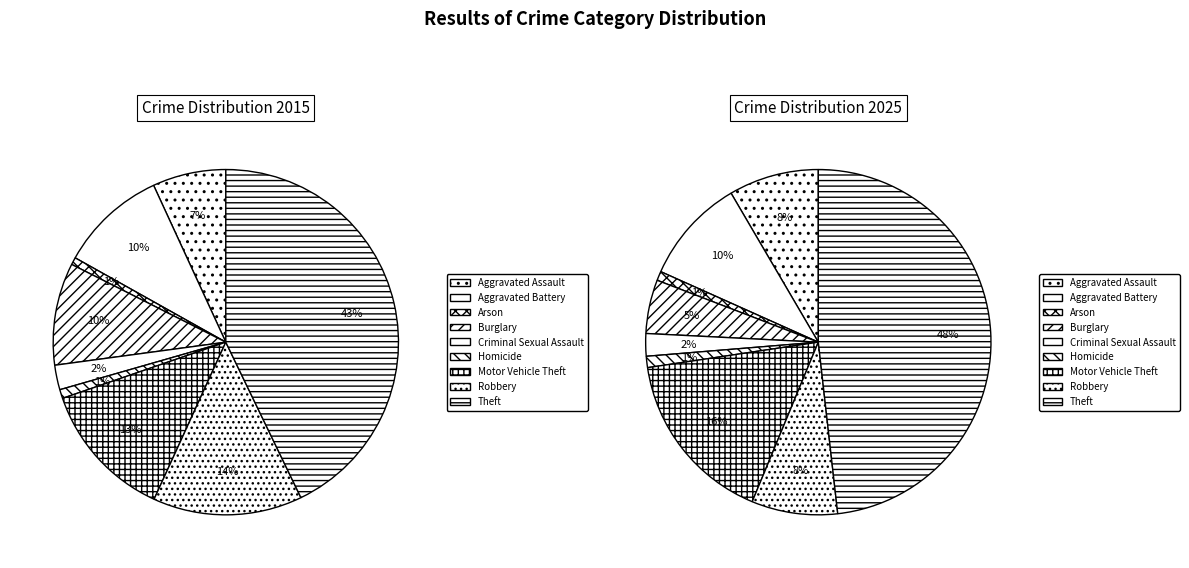

To the nearest percent, what portion does values_2025 represent?

10%